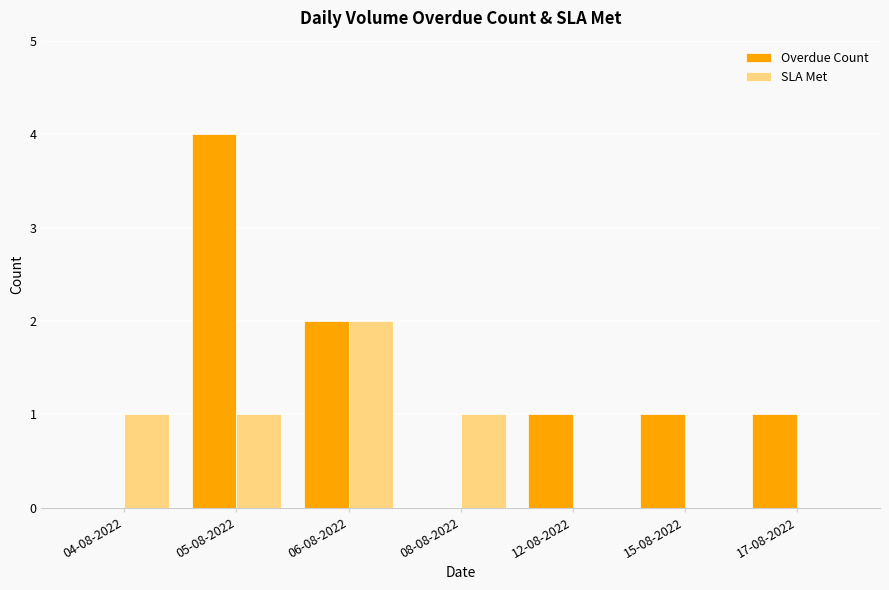

What is the sum of all Overdue Count values?

9